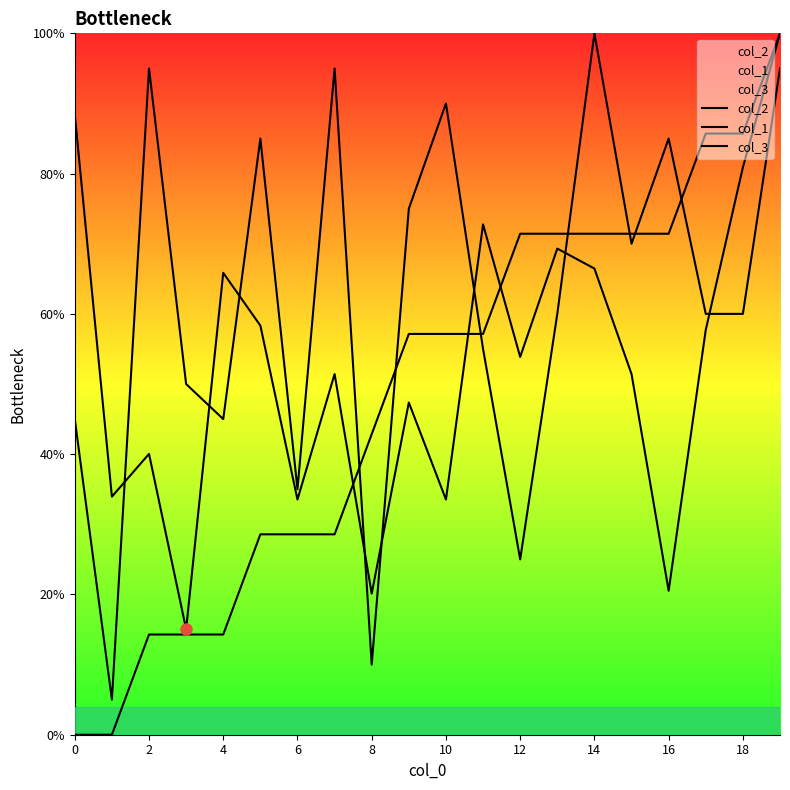

What is the average value of the col_3 series?

62.0